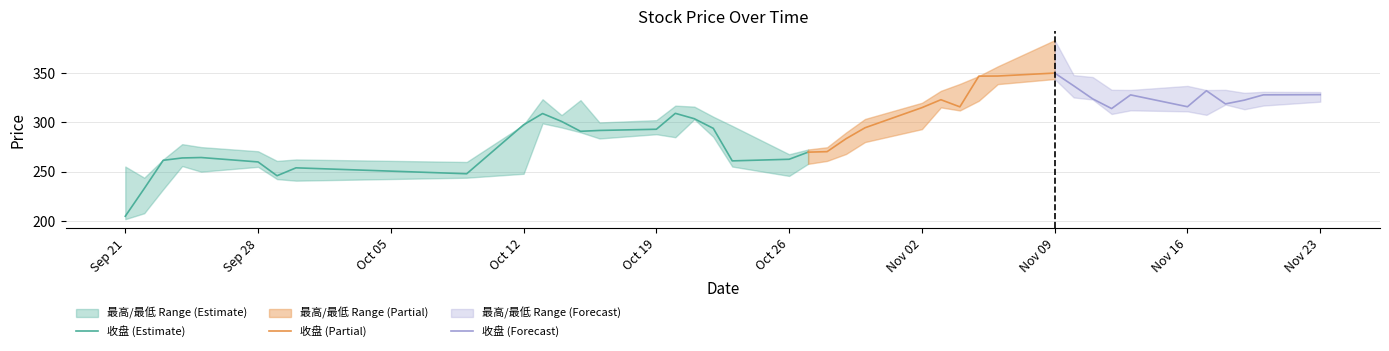

Is it true that 收盘 (Estimate) equals 205.0 at Sep 21?

True